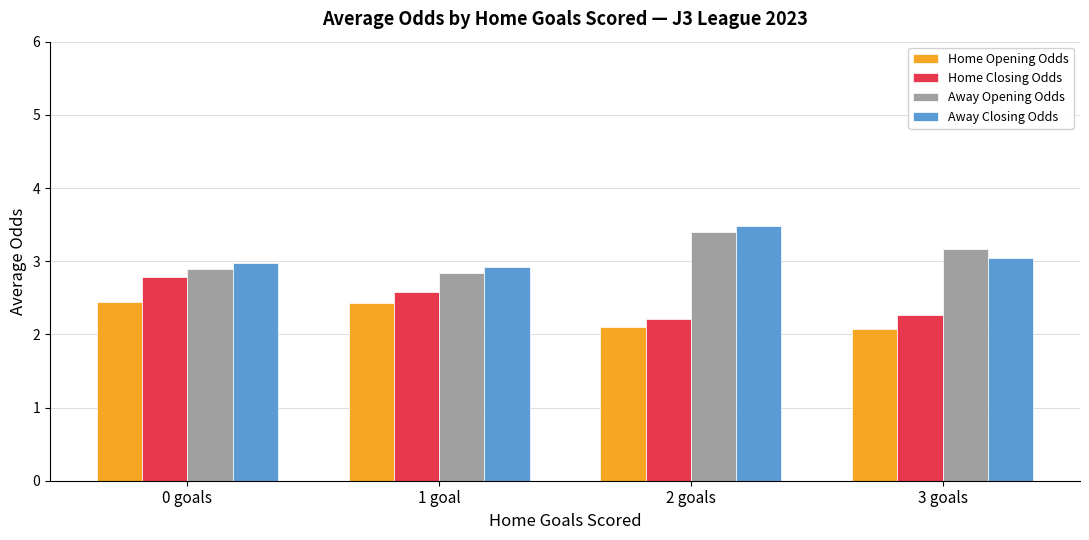

At 1 goal, list the series in order from largest to smallest.

Away Closing Odds, Away Opening Odds, Home Closing Odds, Home Opening Odds